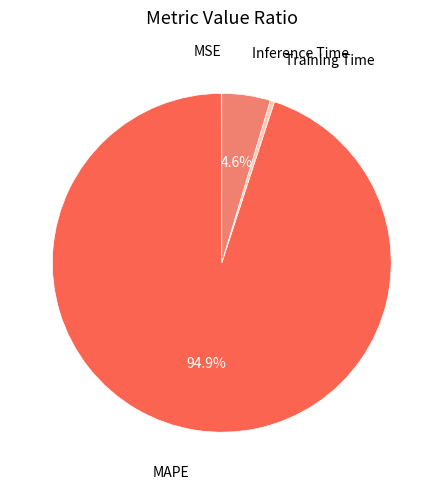

The Inference Time slice represents 5% of the pie. True or false?

True